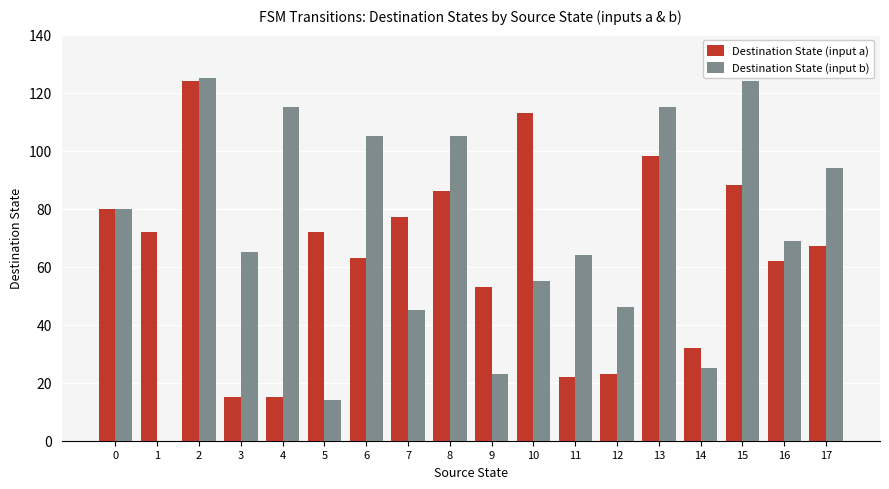

What is the maximum value shown in the chart?

125